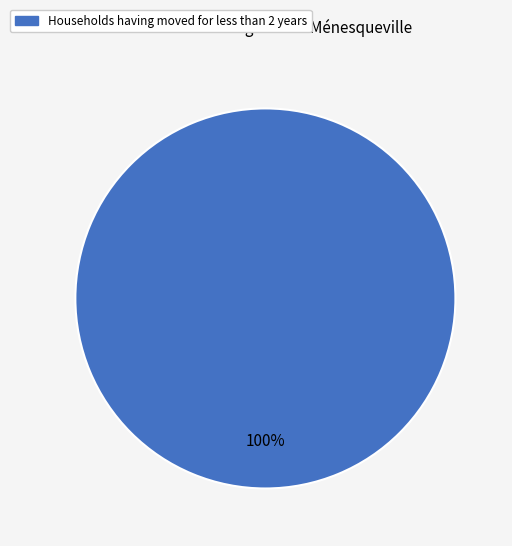

Is there any slice that represents more than half of the pie?

Yes